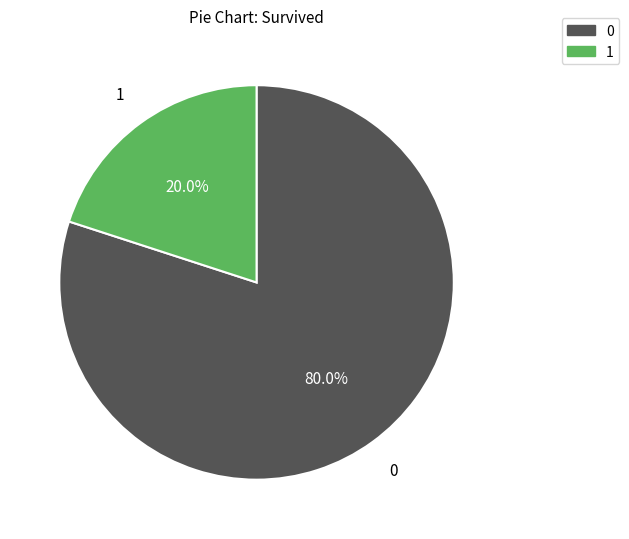

How much of the chart is everything except 0?

20.0%